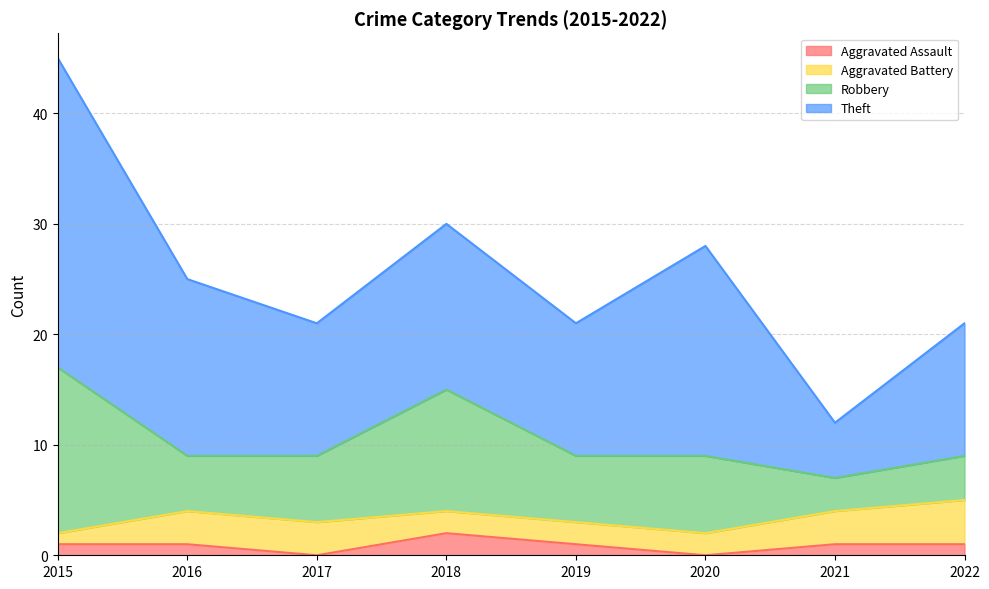

At which category does Robbery reach its first local valley?

2016